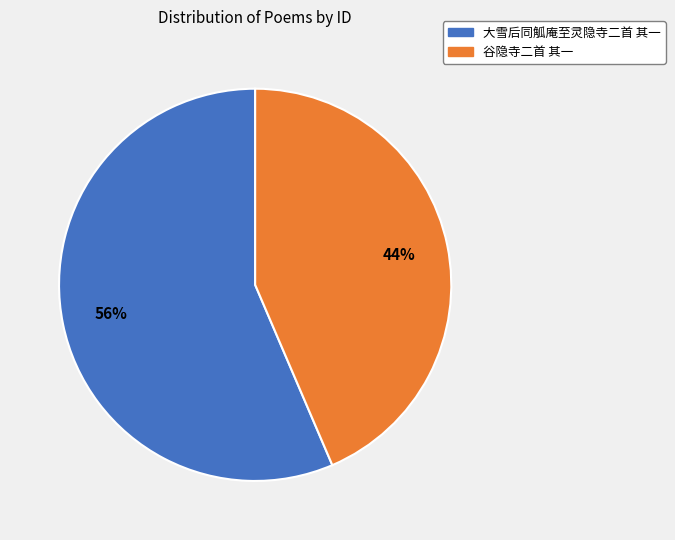

Do 谷隐寺二首 其一 and 大雪后同觚庵至灵隐寺二首 其一 together represent more than half of the pie?

Yes